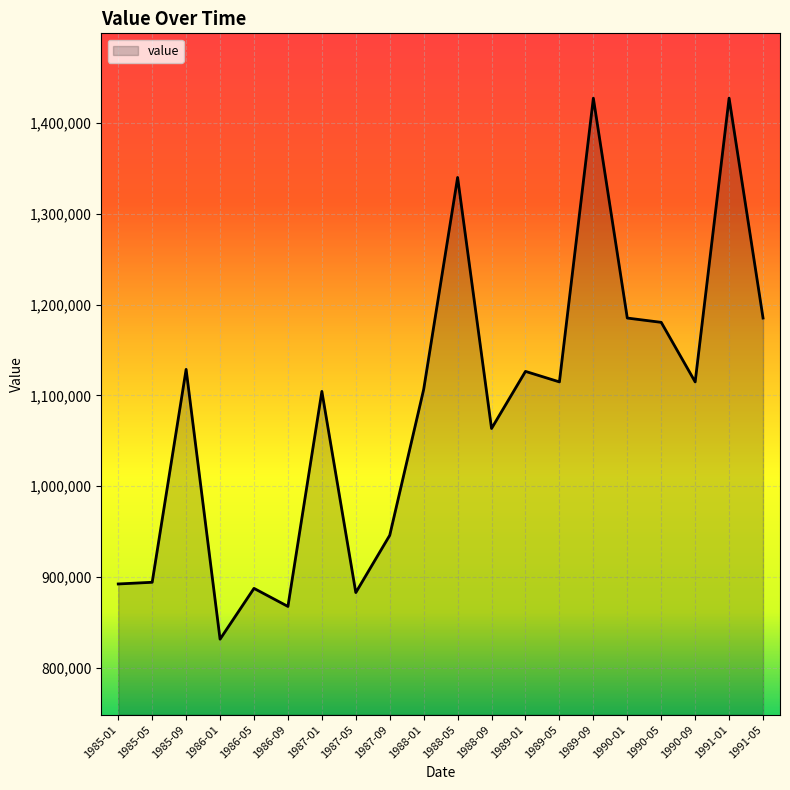

Is it true that the value at 1986-05 is 1357419?

False